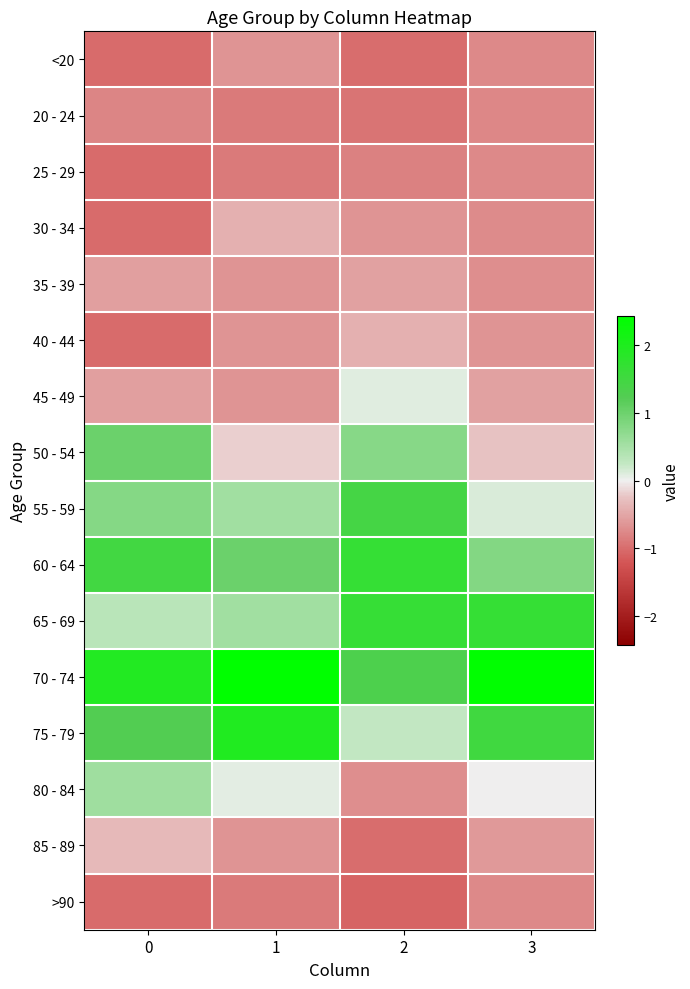

At 1, list the series in order from smallest to largest.

20 - 24, 25 - 29, >90, <20, 35 - 39, 40 - 44, 45 - 49, 85 - 89, 30 - 34, 50 - 54, 80 - 84, 55 - 59, 65 - 69, 60 - 64, 75 - 79, 70 - 74